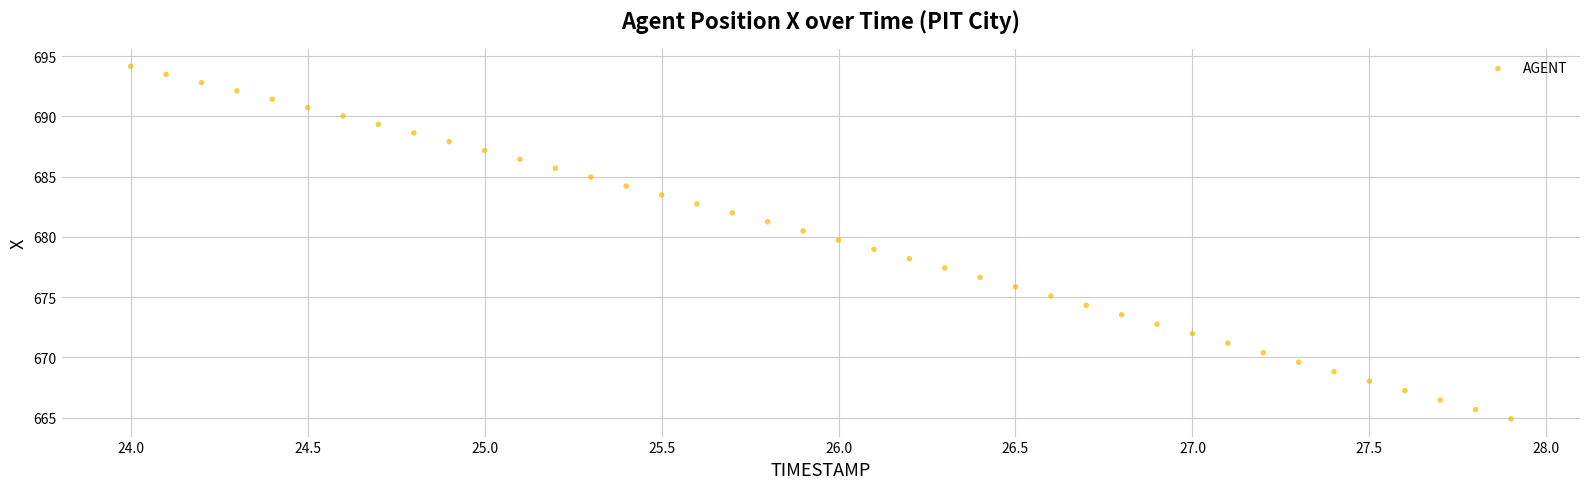

What is the range of X values (max minus min)?

3.9